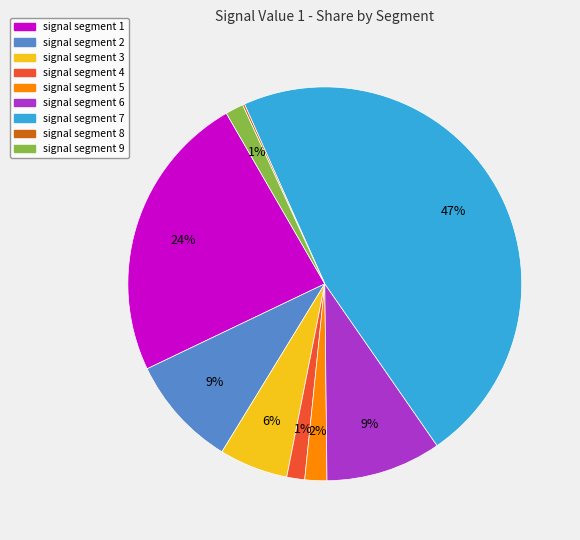

Does any single category account for the majority?

No